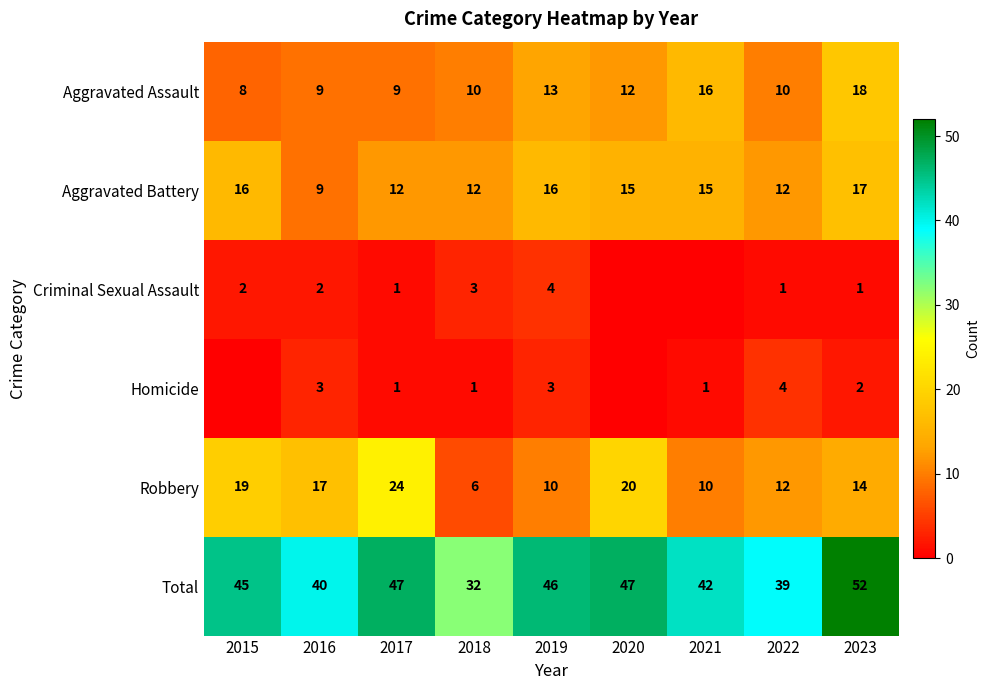

Which series changed the most between 2017 and 2018?

Robbery